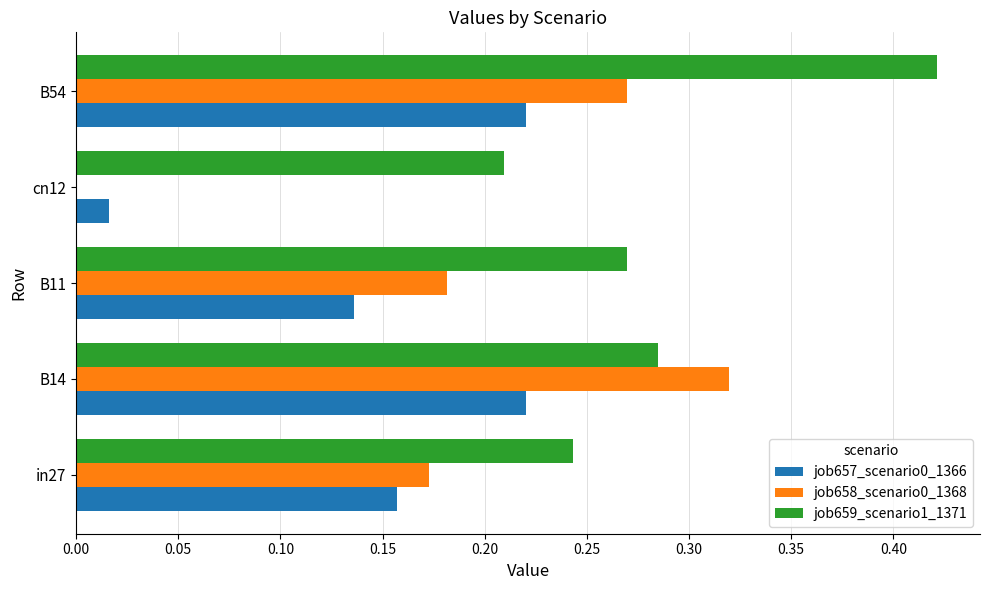

Which series has the largest total across all categories?

job659_scenario1_1371